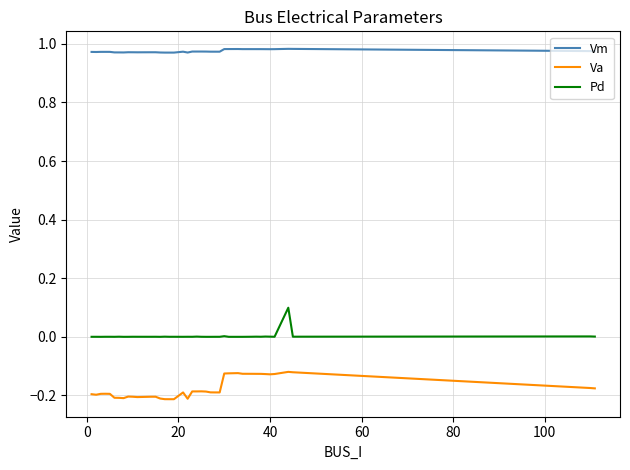

True or false: Pd and Va cross at least once.

False